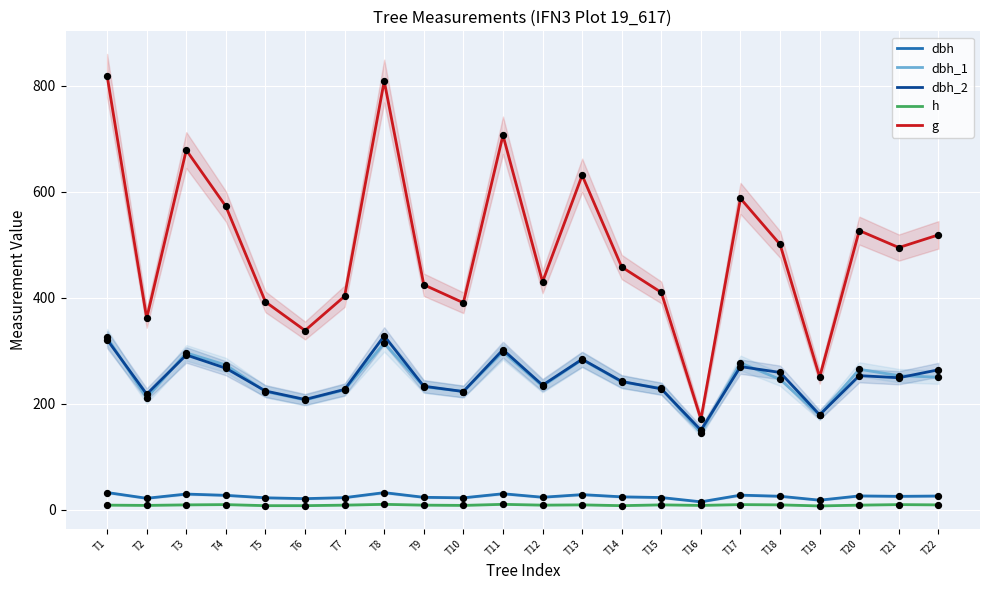

What are all the series names shown in the legend?

dbh, dbh_1, dbh_2, h, g